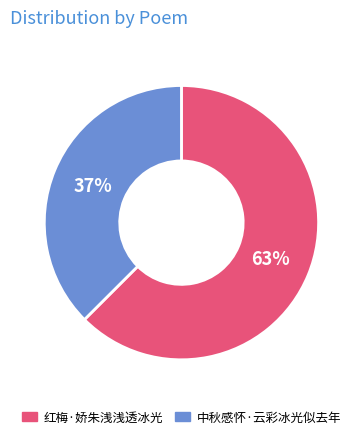

To the nearest percent, what is the average slice percentage?

50%